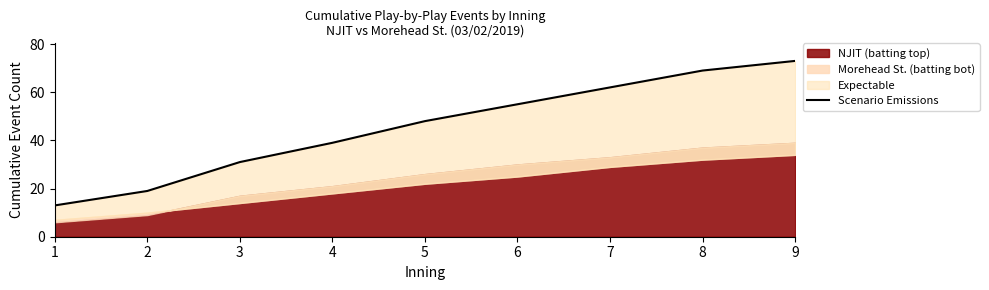

Rank the categories by value from lowest to highest.

1, 2, 3, 4, 5, 6, 7, 8, 9